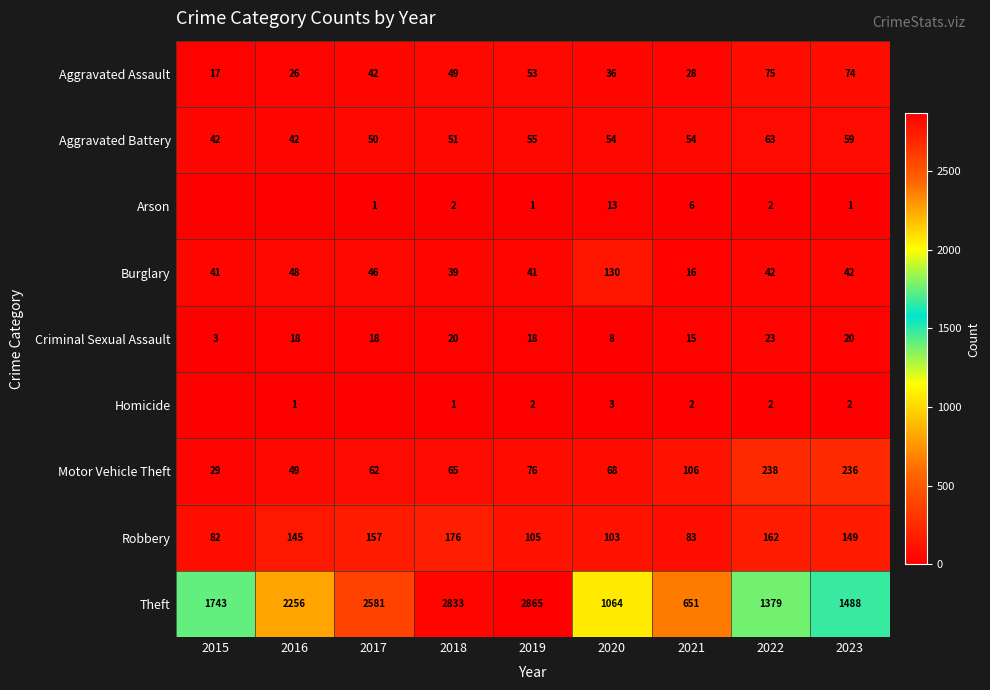

Count the Criminal Sexual Assault values in the range 15 to 20.

6